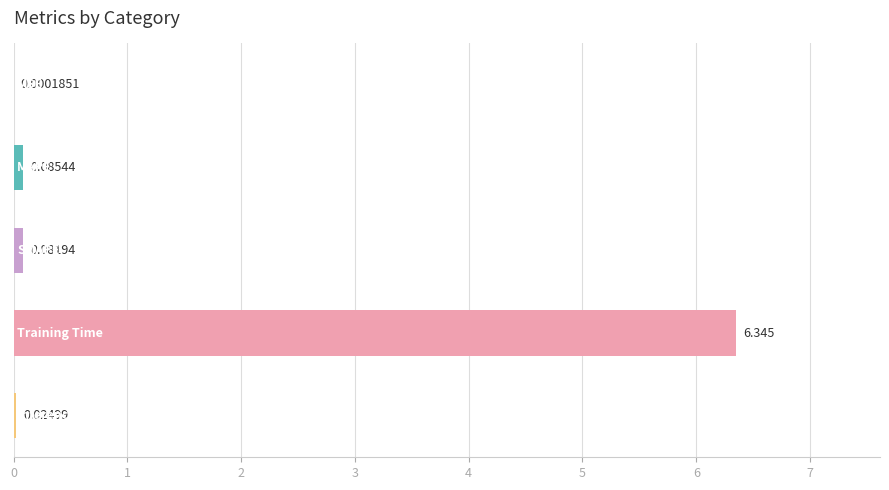

How many series are shown in this chart?

1